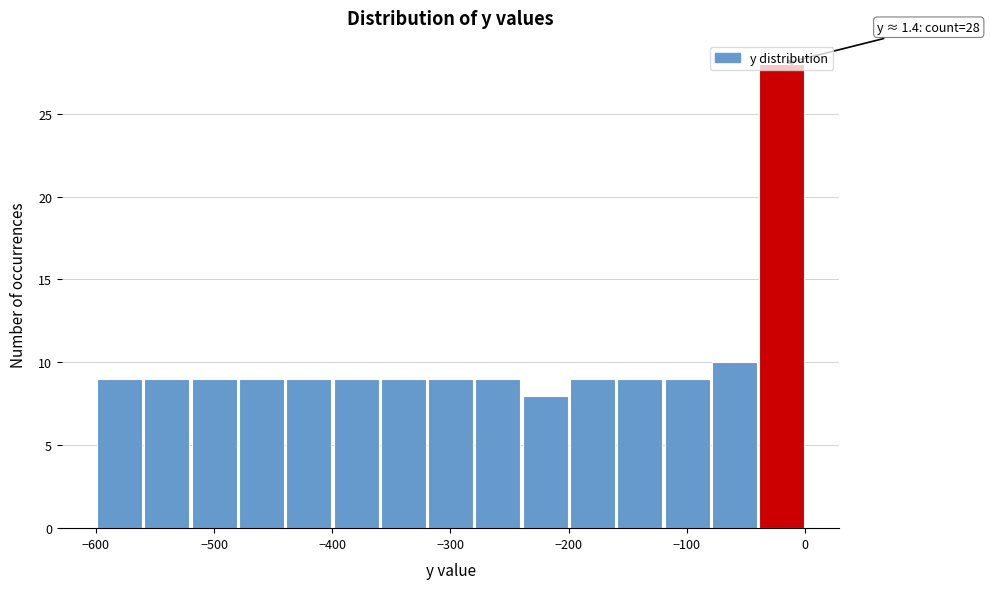

Over which range of the x-axis is the bar tallest?

-40 to 0